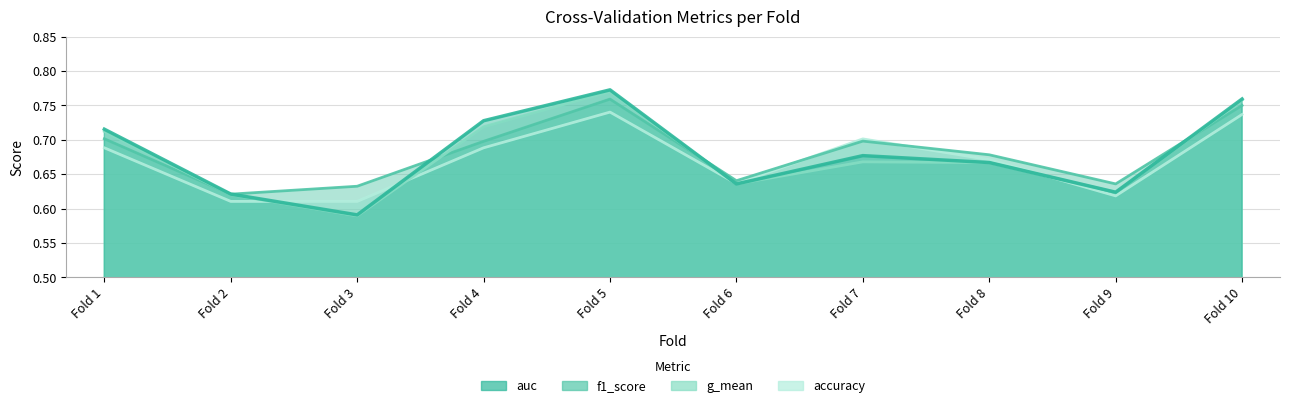

Between Fold 10 and Fold 1, which is larger?

Fold 10